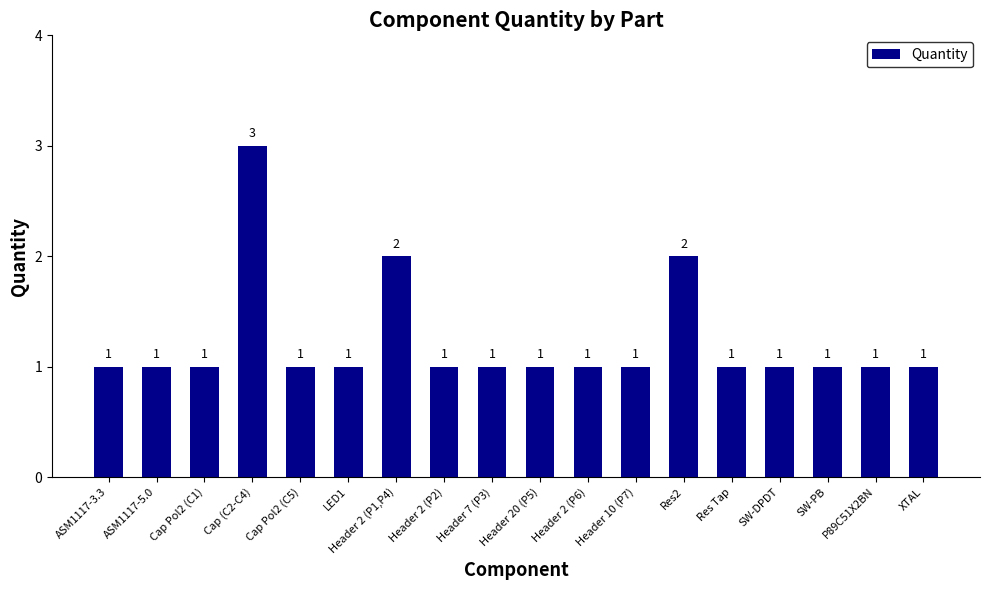

What is the average value?

1